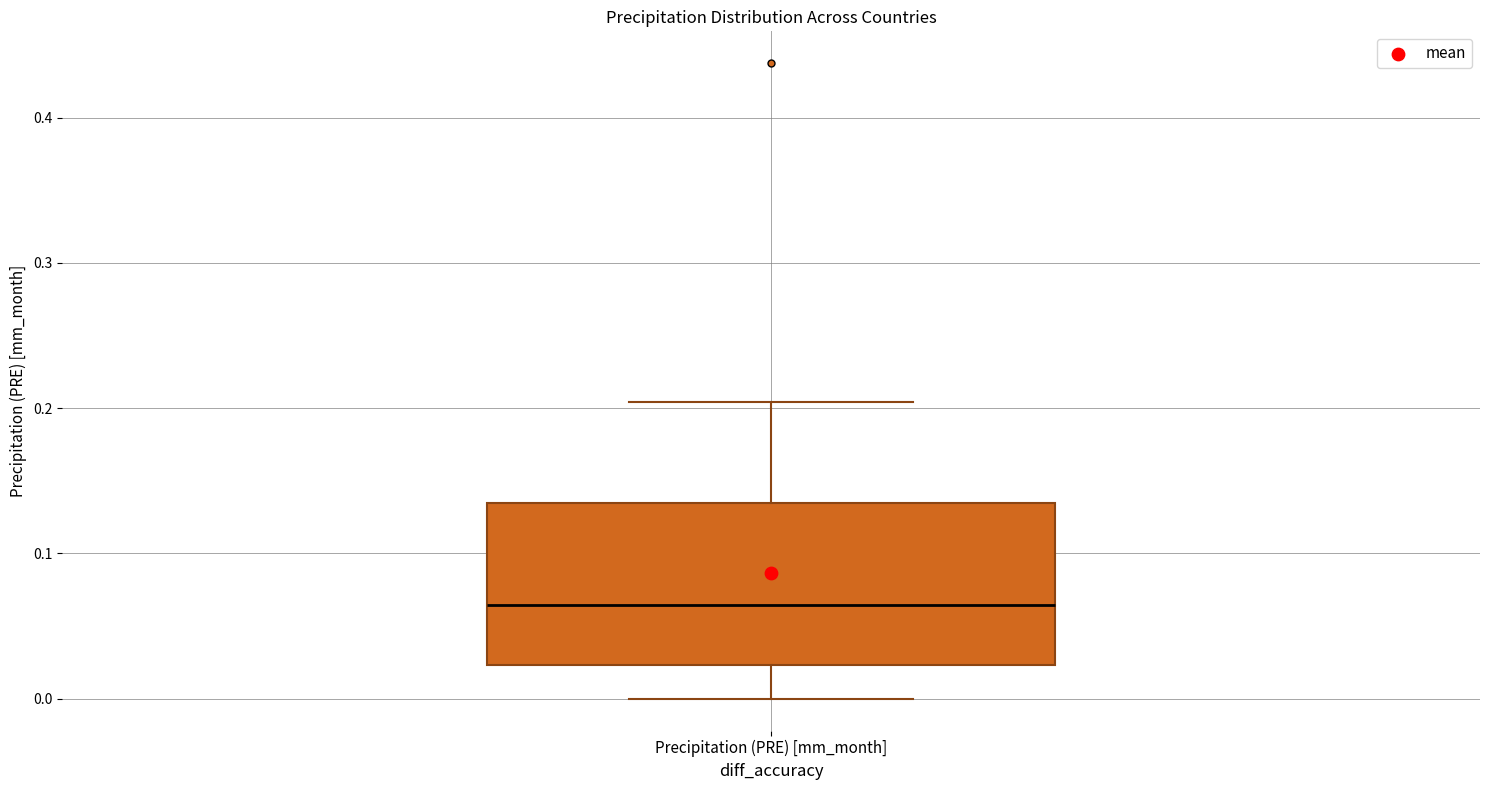

Where does the upper whisker of the box for Precipitation (PRE) [mm_month] end on the y-axis? The values are not printed on the chart, so give them approximately, as read against the axis.

0.20